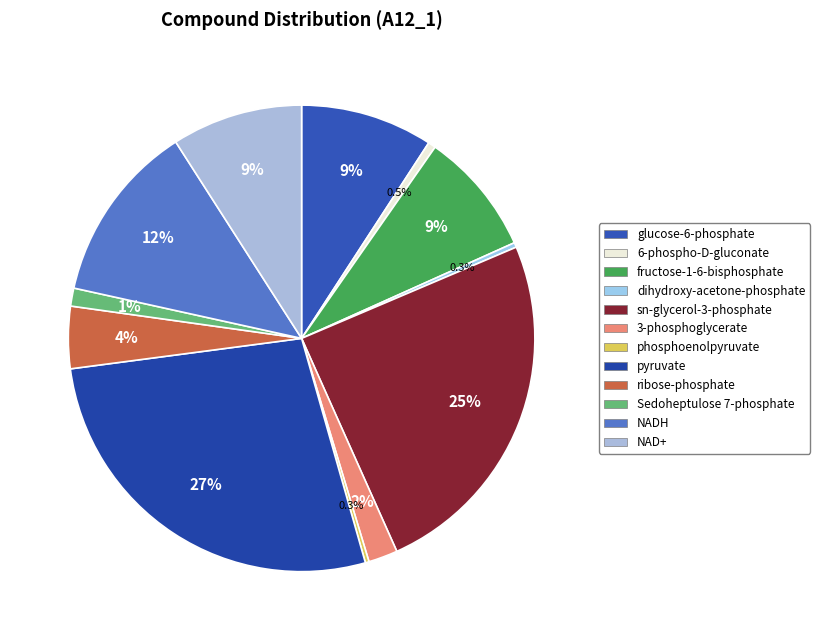

What is the ratio of the value at 6-phospho-D-gluconate to the value at ribose-phosphate?

0.1